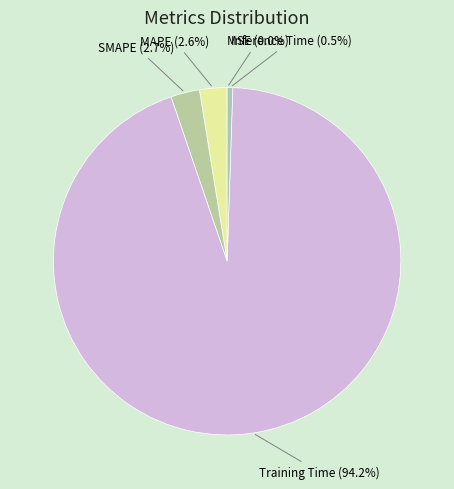

To the nearest percent, what is the combined percentage of SMAPE and Training Time?

97%